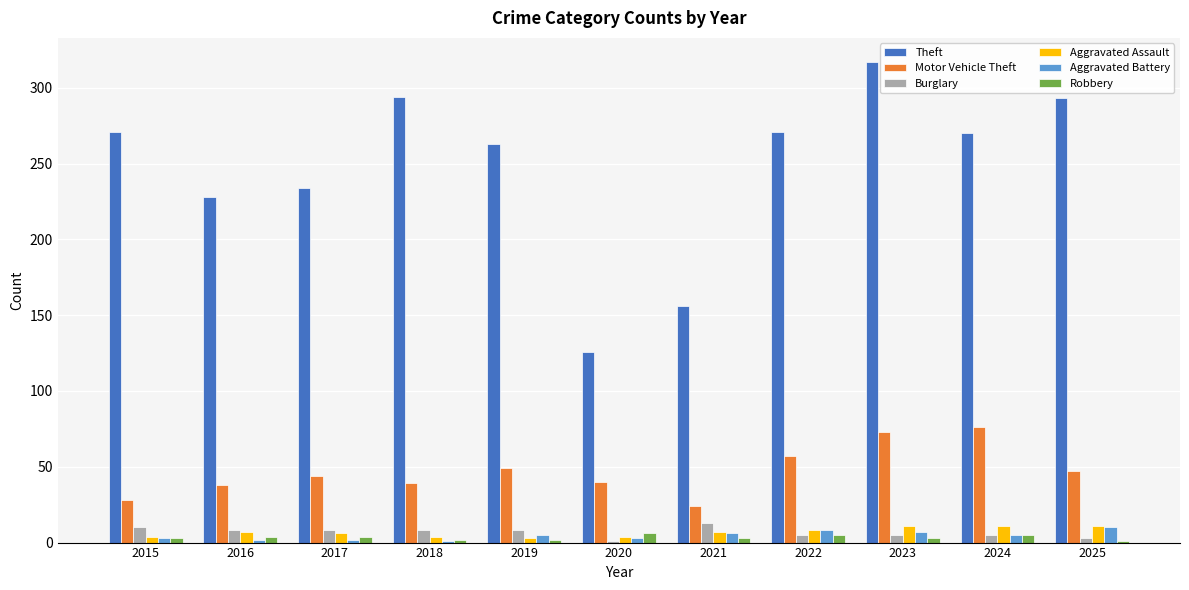

What is the minimum value shown in the chart?

1